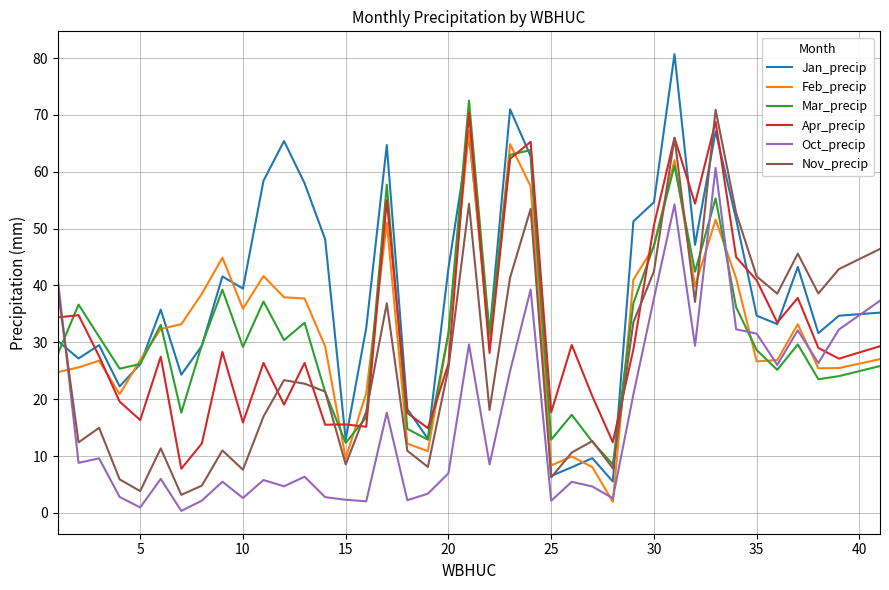

Which series has the largest range (max minus min)?

Jan_precip